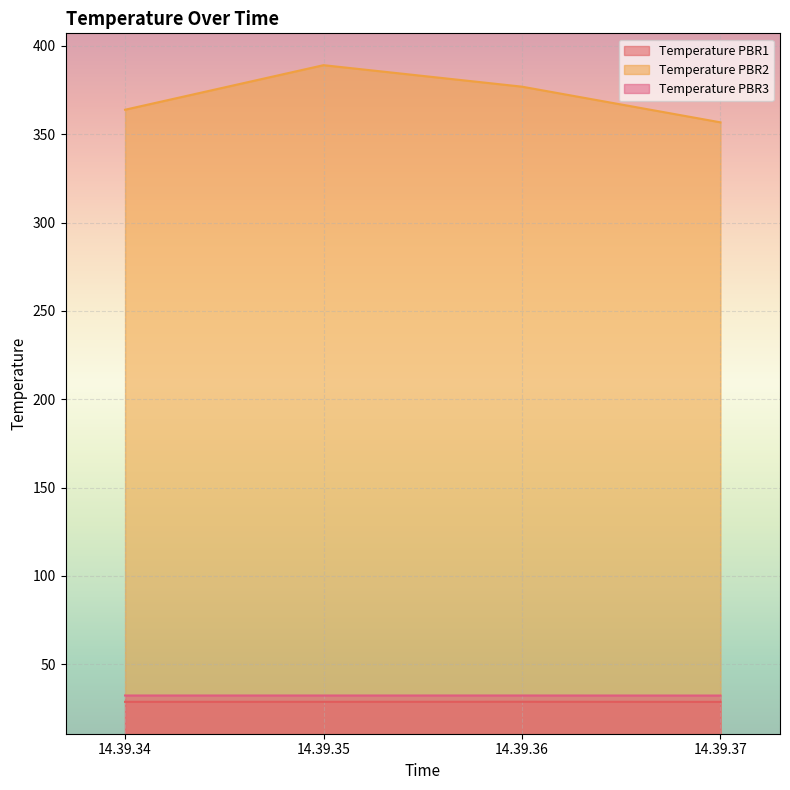

The Temperature PBR1 series shows 28.7 at 14.39.34. True or false?

True